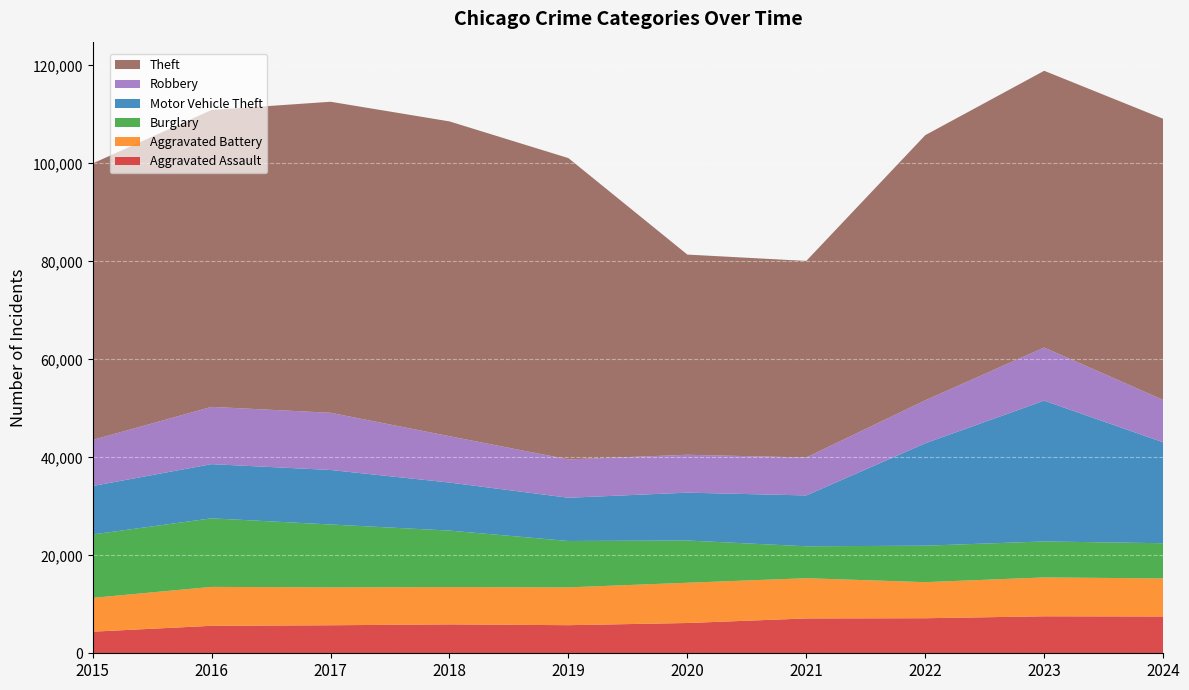

Reading left to right, transcribe all the data shown in this chart.

Aggravated Assault: 4412	5608	5719	5899	5735	6180	7111	7153	7549	7511
Aggravated Battery: 6901	7944	7736	7611	7719	8218	8212	7364	7936	7767
Burglary: 12939	13996	12835	11534	9470	8623	6517	7448	7343	7187
Motor Vehicle Theft: 9888	11060	11126	9805	8825	9764	10381	20897	28742	20597
Robbery: 9406	11691	11677	9464	7825	7739	7749	8777	10845	8661
Theft: 56440	60604	63490	64257	61503	40862	40120	54120	56487	57388